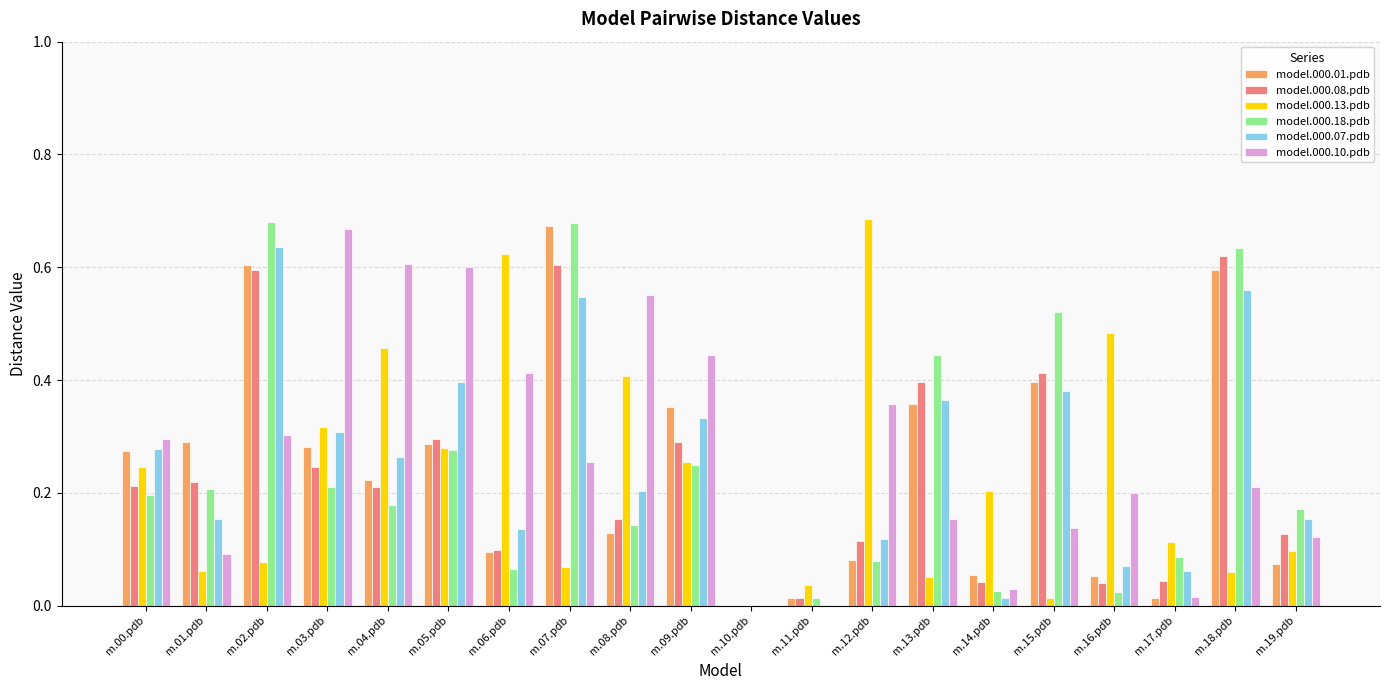

Between m.02.pdb and m.10.pdb, which series saw the biggest shift?

model.000.18.pdb